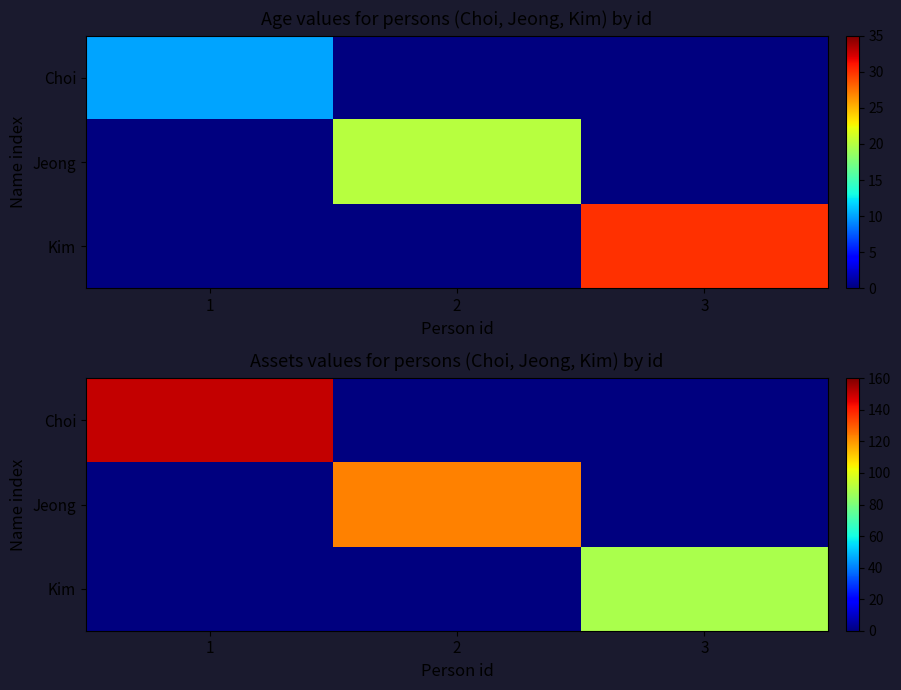

Rank the series at 2 from highest to lowest value.

Jeong, Choi, Kim